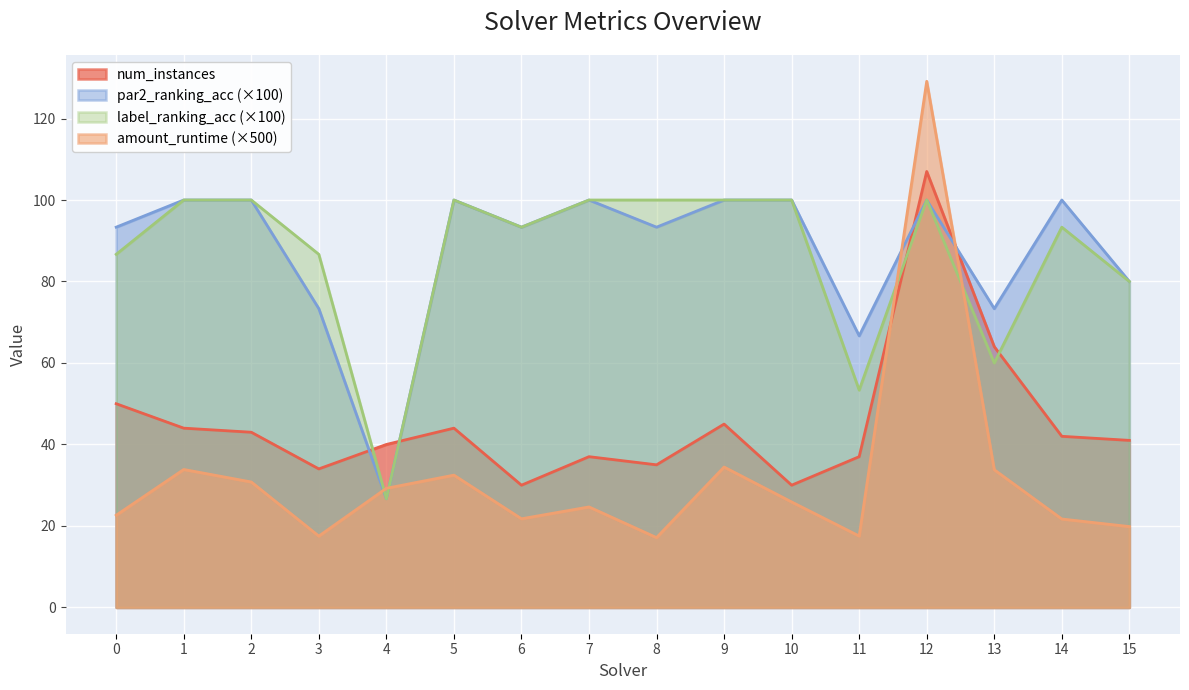

Which series ends up on top after the final intersection of label_ranking_acc and num_instances?

label_ranking_acc